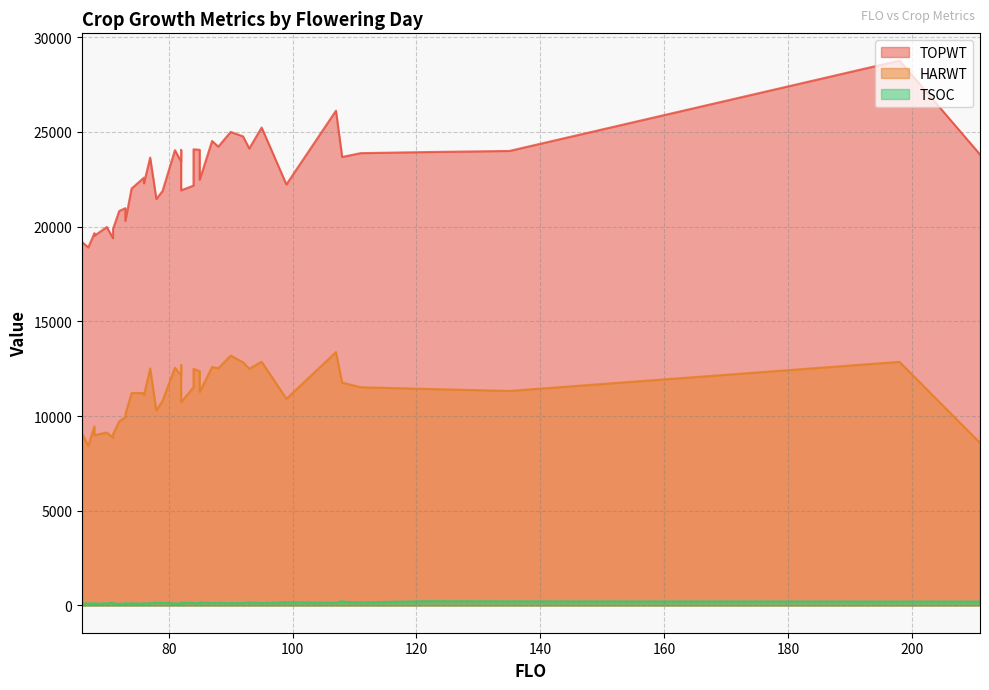

At how many categories does at least one series exceed 13430?

40